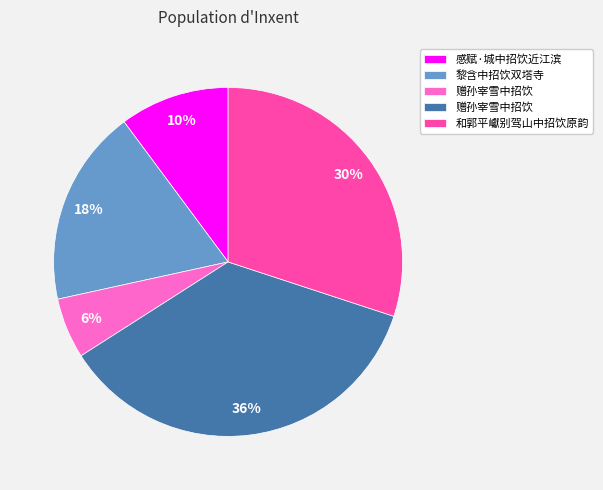

Does any single category account for the majority?

No